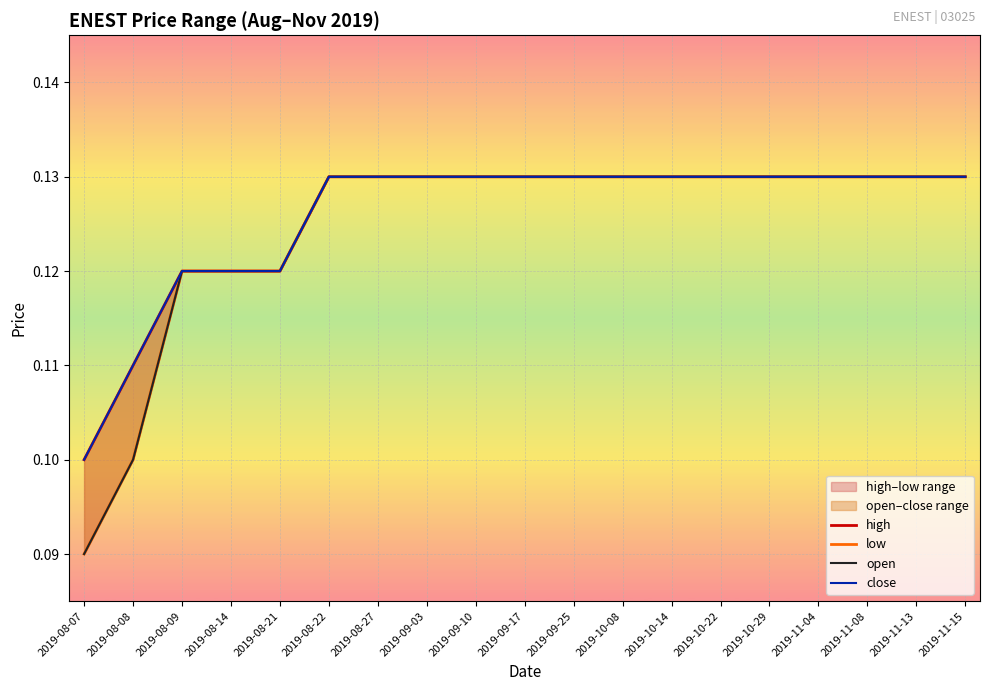

What position from the right is 2019-08-14?

16